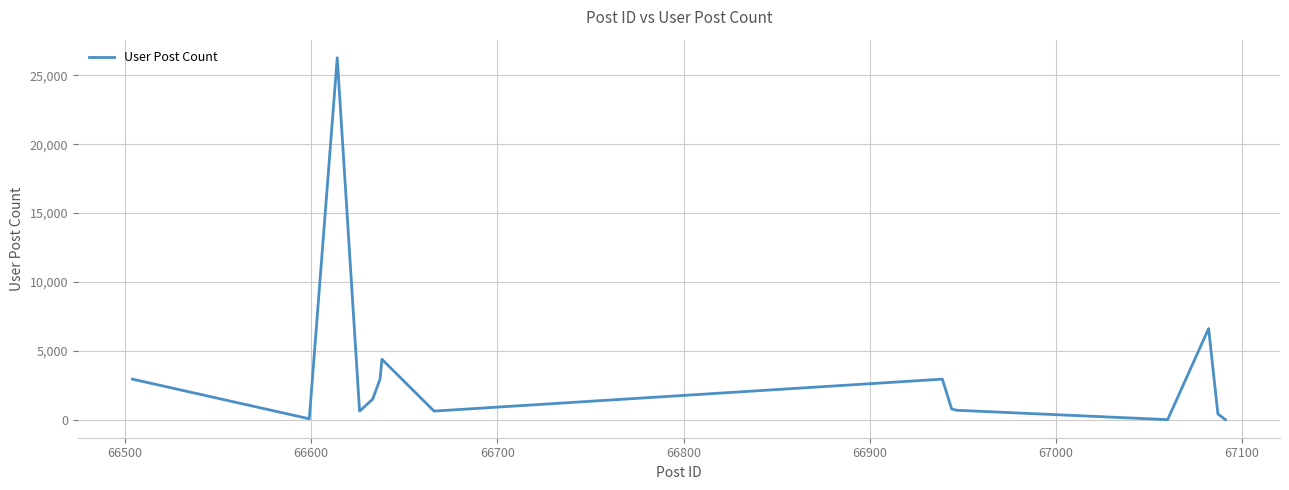

What is the difference between the second highest and second lowest values?

6604